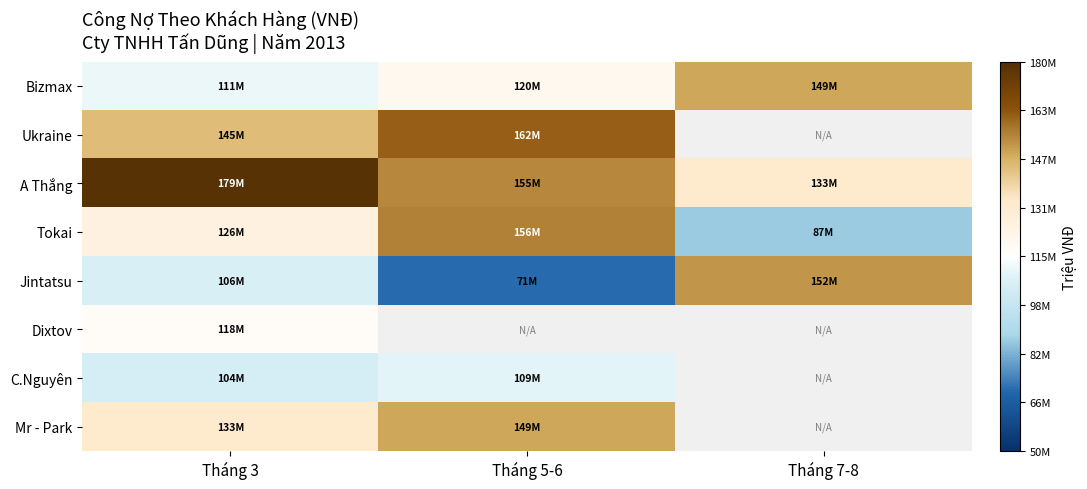

Is the value of Dixtov at Tháng 7-8 greater than the value of A Thắng at Tháng 7-8?

No